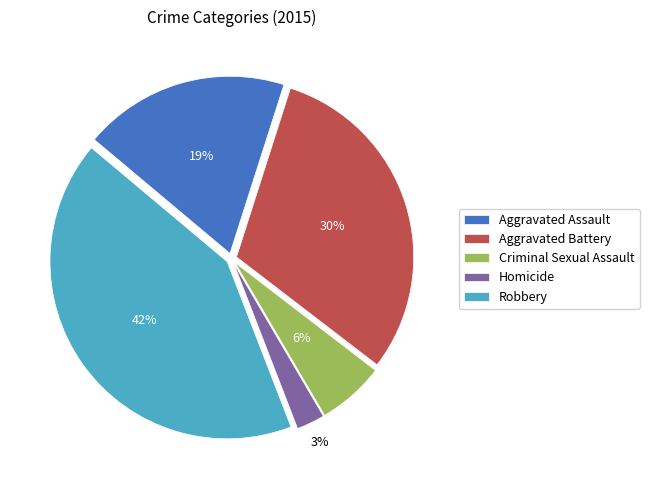

What is the largest slice in the pie chart?

Robbery